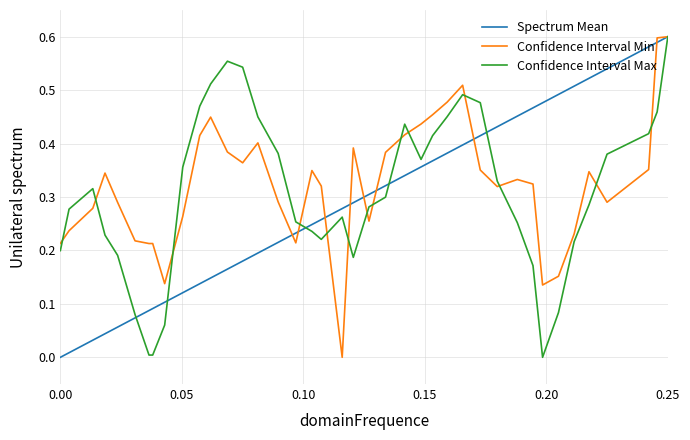

Is this an area chart (filled region under the line)?

No